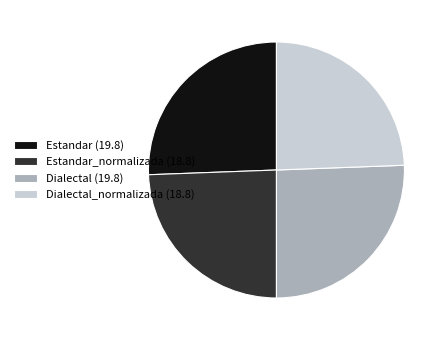

The Estandar_normalizada (18.8) slice represents 24% of the pie. True or false?

True